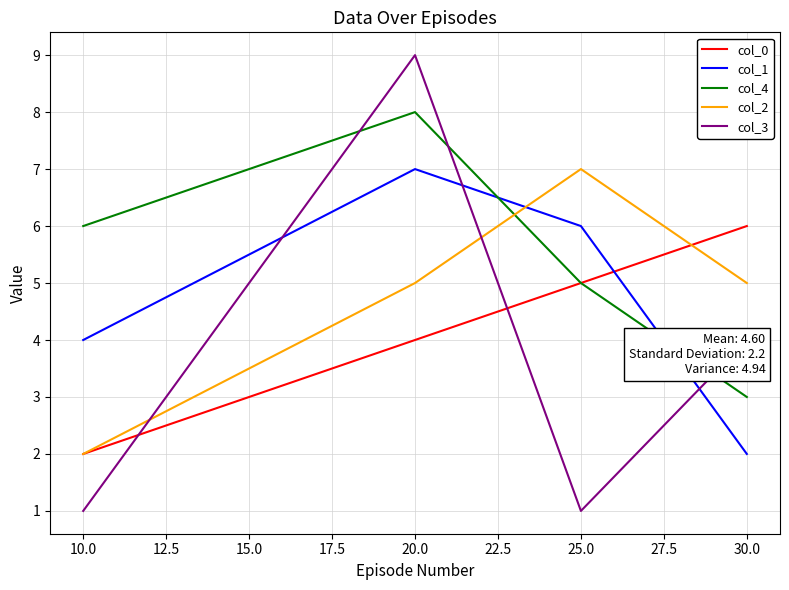

How many data points in col_4 are above 6?

1